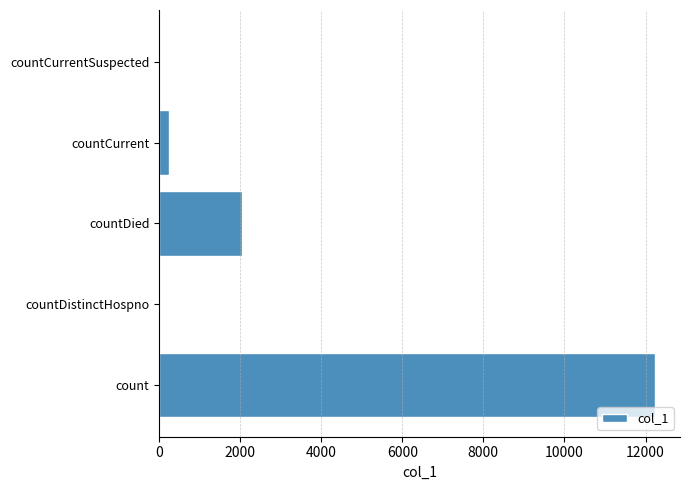

What is the sum of all values?

14539